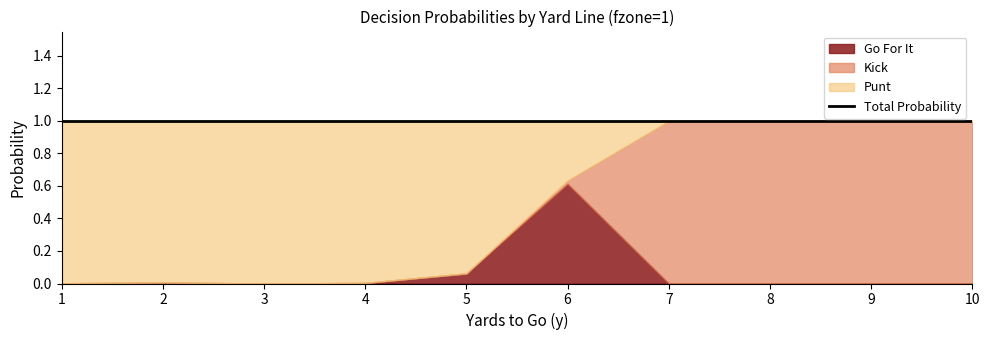

What is the total value across all series at 10?

1.0